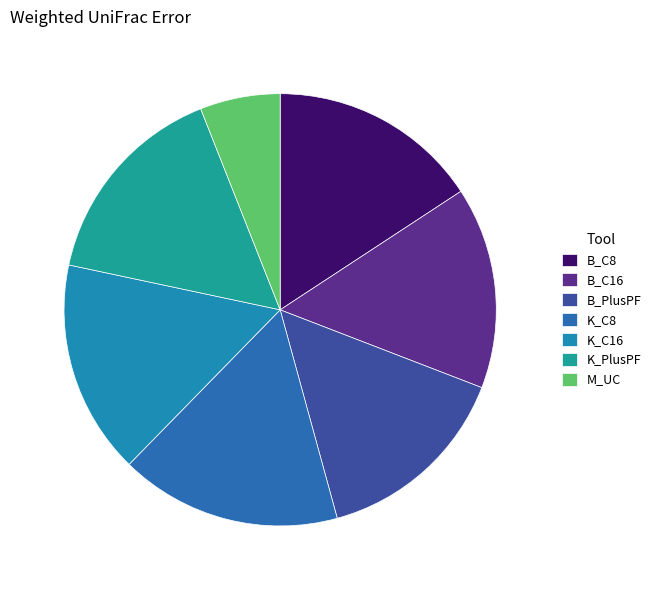

To the nearest percent, what is the average slice percentage?

14%